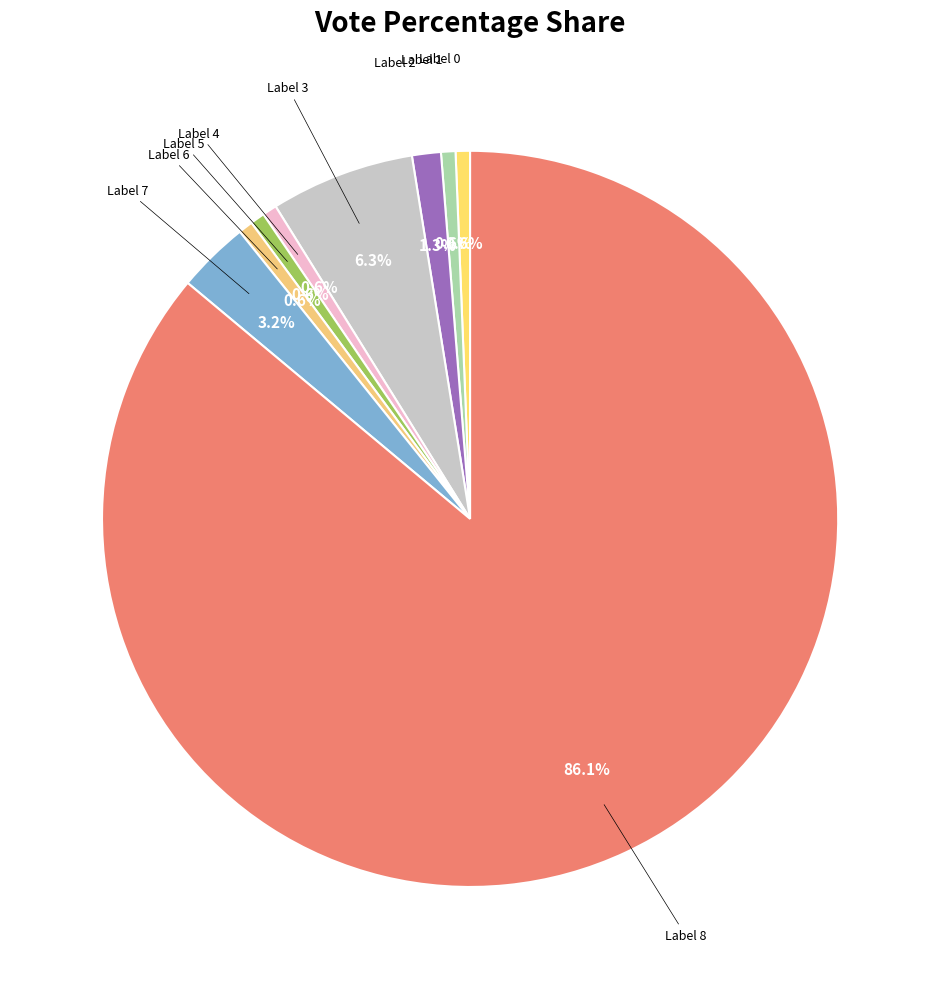

Is there any slice that represents more than half of the pie?

Yes